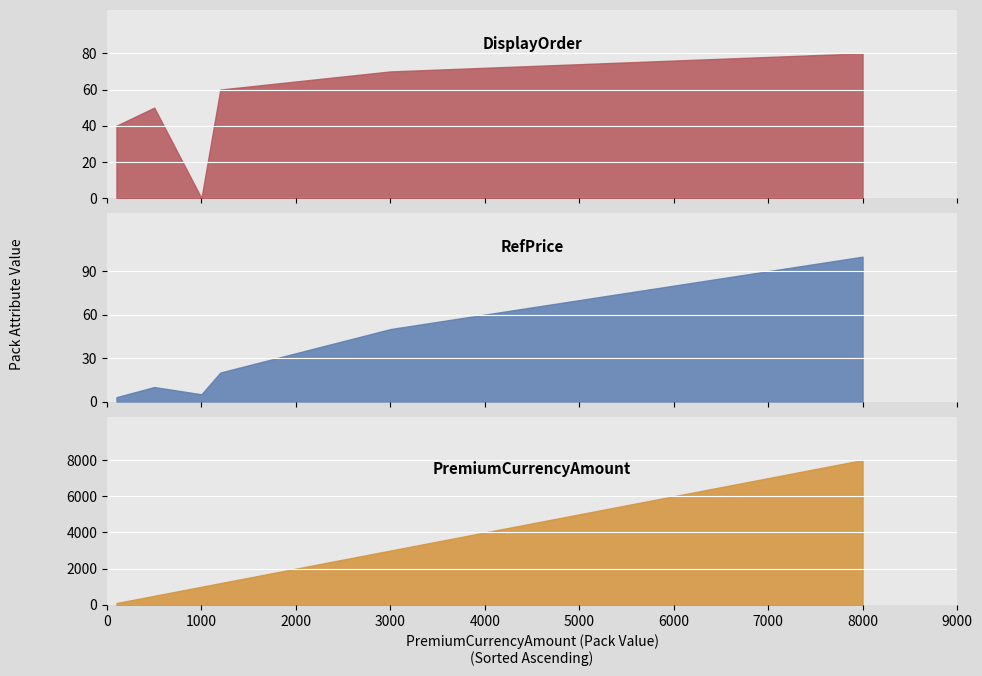

What is the difference between the highest and lowest values at PC2?

490